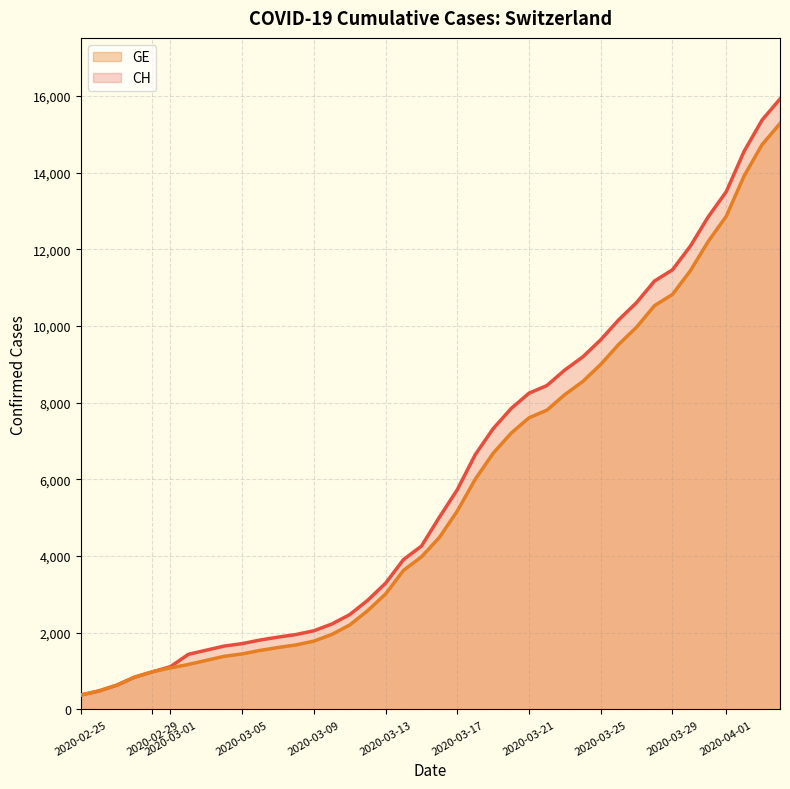

What is the difference between the maximum and minimum values in the GE series?

14909